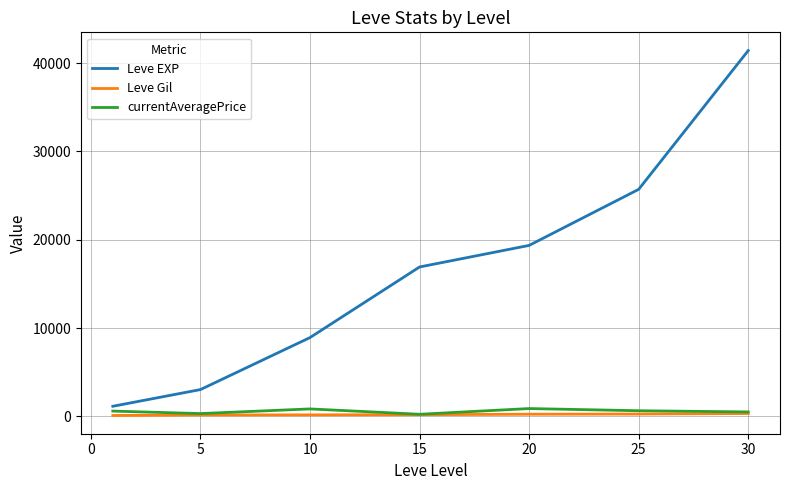

What is the maximum value shown in the chart?

41410.0